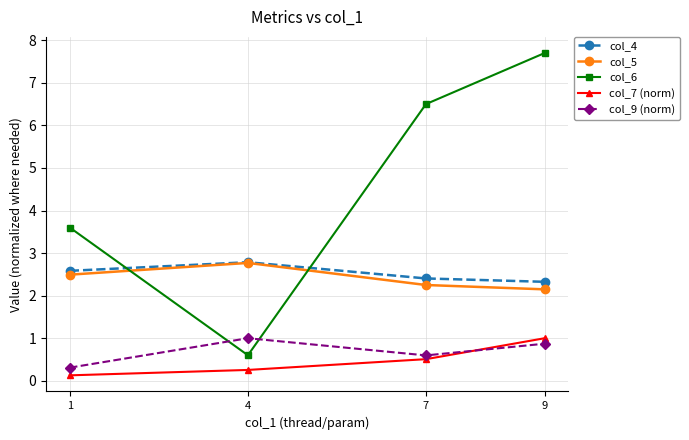

At which label is col_5 closest to 2?

9